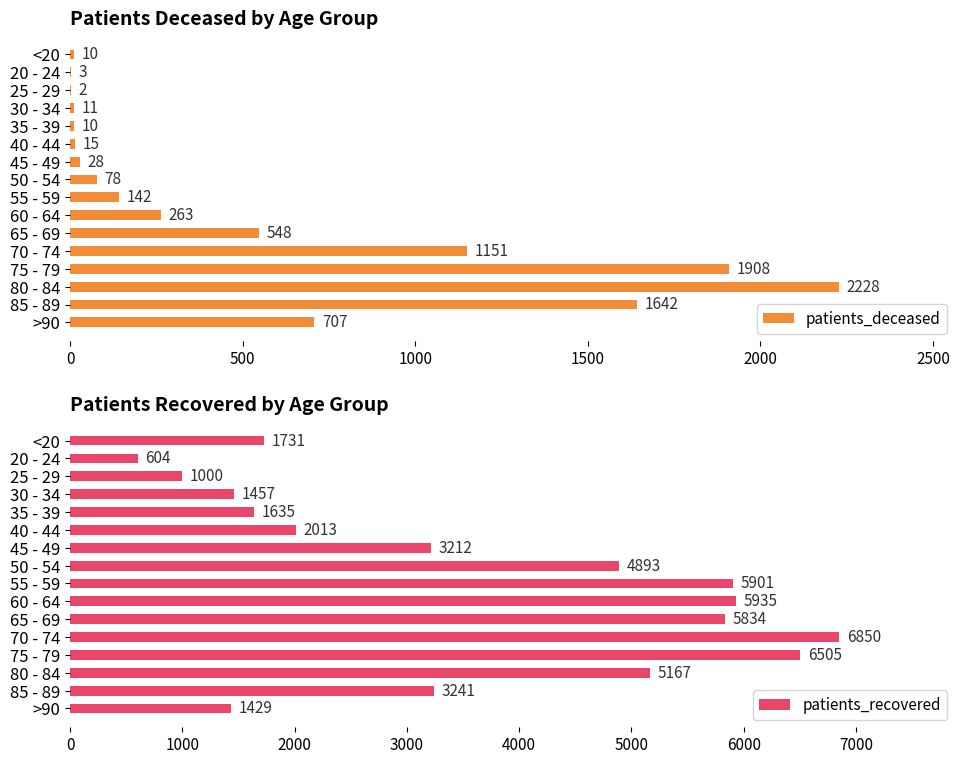

What is the maximum value shown in the chart?

6850